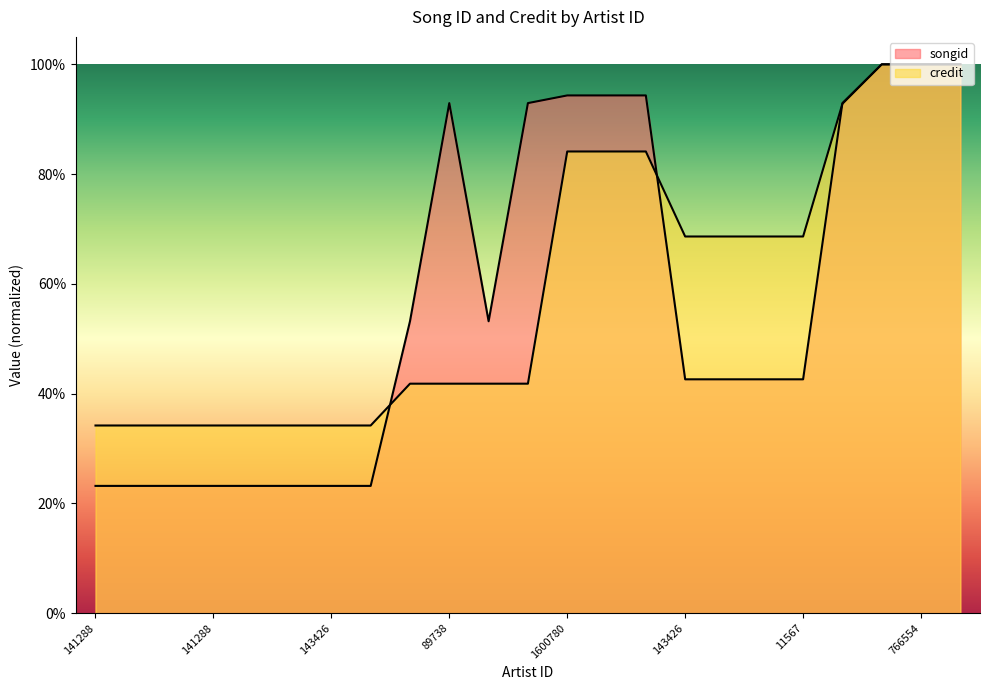

Count the number of categories in the chart.

23